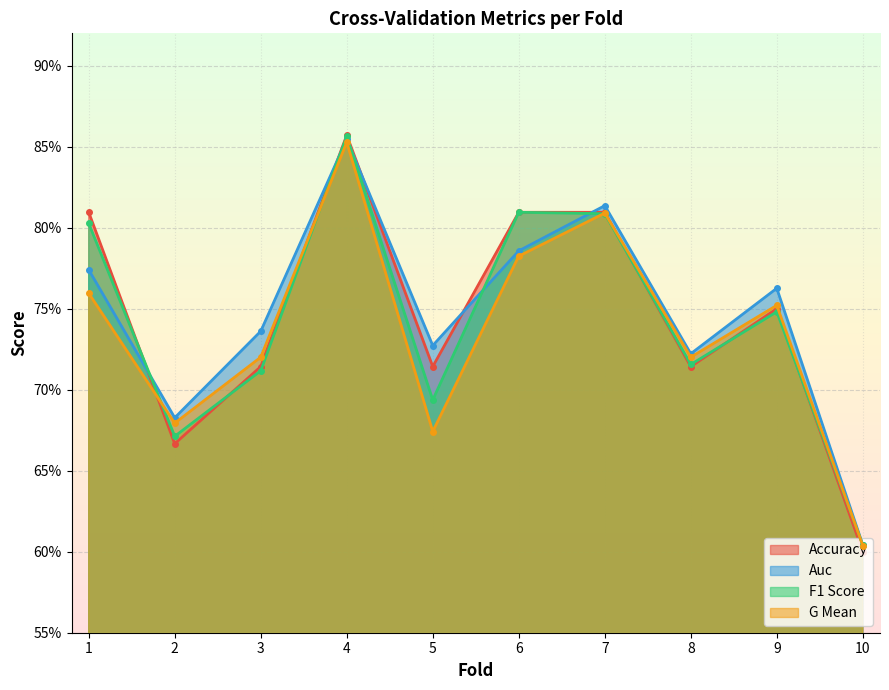

How many interior local valleys does the g_mean series have?

3